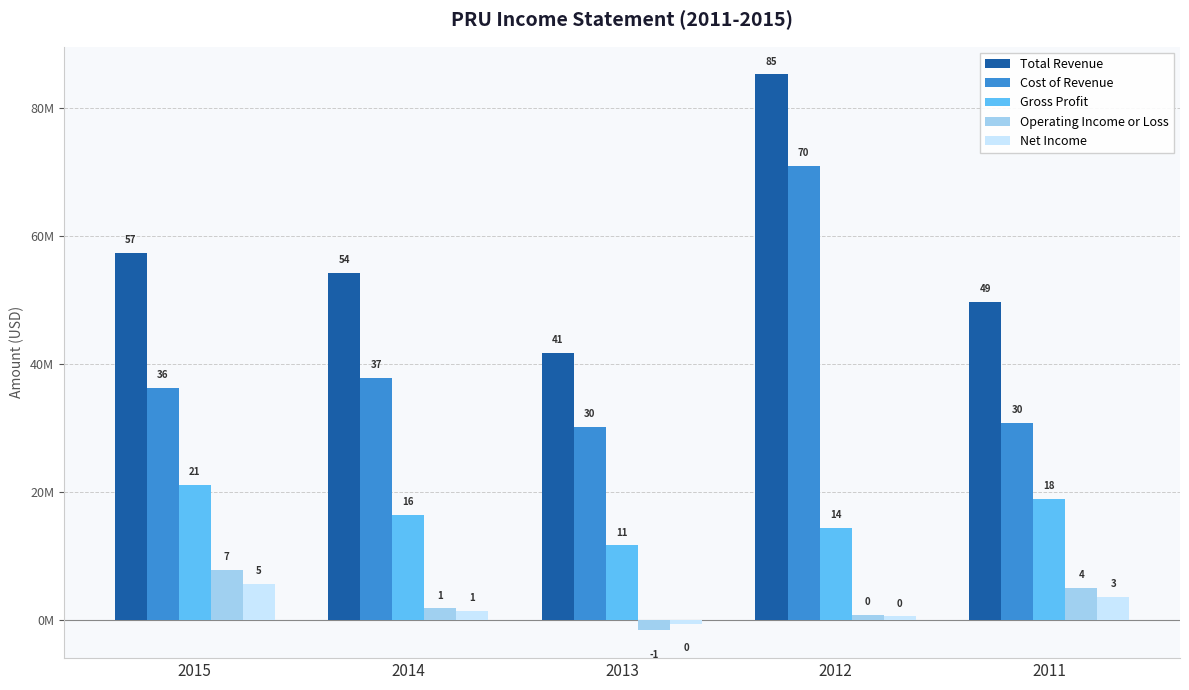

What are all the series names shown in the legend?

Total Revenue, Cost of Revenue, Gross Profit, Operating Income or Loss, Net Income